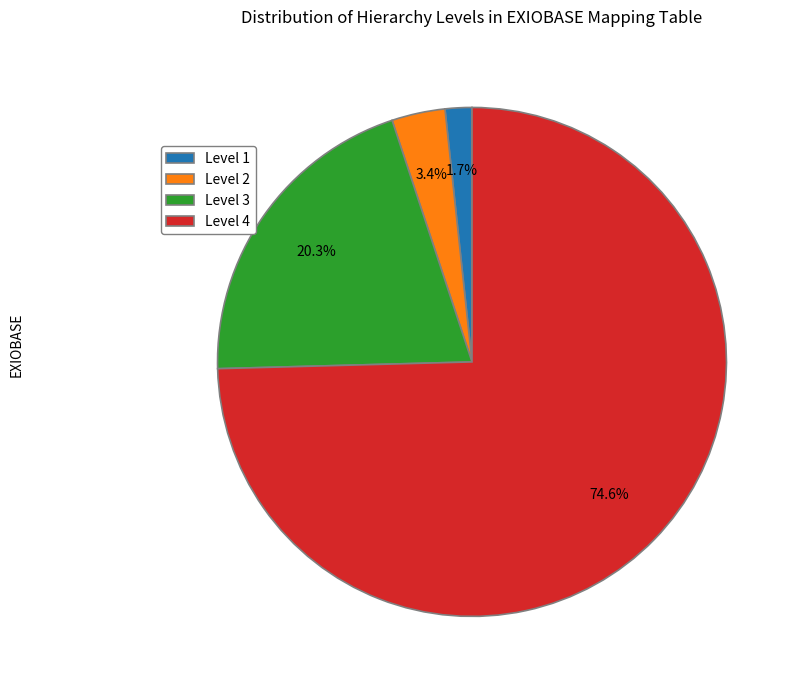

Combined, what portion of the pie is Level 3 and Level 4?

94.9%